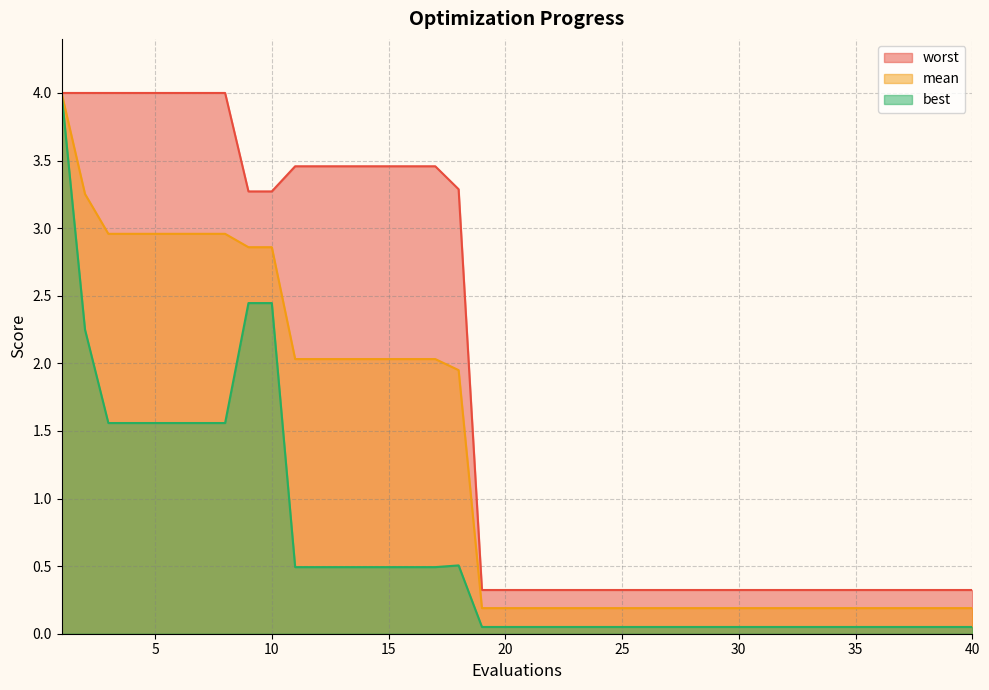

Reading left to right, what are all the values shown in this chart?

mean: 1=4.0	2=3.3	3=3.0	4=3.0	5=3.0	6=3.0	7=3.0	8=3.0	9=2.9	10=2.9	11=2.0	12=2.0	13=2.0	14=2.0	15=2.0	16=2.0	17=2.0	18=1.9	19=0.2	20=0.2	21=0.2	22=0.2	23=0.2	24=0.2	25=0.2	26=0.2	27=0.2	28=0.2	29=0.2	30=0.2	31=0.2	32=0.2	33=0.2	34=0.2	35=0.2	36=0.2	37=0.2	38=0.2	39=0.2	40=0.2
best: 1=4.0	2=2.2	3=1.6	4=1.6	5=1.6	6=1.6	7=1.6	8=1.6	9=2.4	10=2.4	11=0.5	12=0.5	13=0.5	14=0.5	15=0.5	16=0.5	17=0.5	18=0.5	19=0.0	20=0.0	21=0.0	22=0.0	23=0.0	24=0.0	25=0.0	26=0.0	27=0.0	28=0.0	29=0.0	30=0.0	31=0.0	32=0.0	33=0.0	34=0.0	35=0.0	36=0.0	37=0.0	38=0.0	39=0.0	40=0.0
worst: 1=4.0	2=4.0	3=4.0	4=4.0	5=4.0	6=4.0	7=4.0	8=4.0	9=3.3	10=3.3	11=3.5	12=3.5	13=3.5	14=3.5	15=3.5	16=3.5	17=3.5	18=3.3	19=0.3	20=0.3	21=0.3	22=0.3	23=0.3	24=0.3	25=0.3	26=0.3	27=0.3	28=0.3	29=0.3	30=0.3	31=0.3	32=0.3	33=0.3	34=0.3	35=0.3	36=0.3	37=0.3	38=0.3	39=0.3	40=0.3